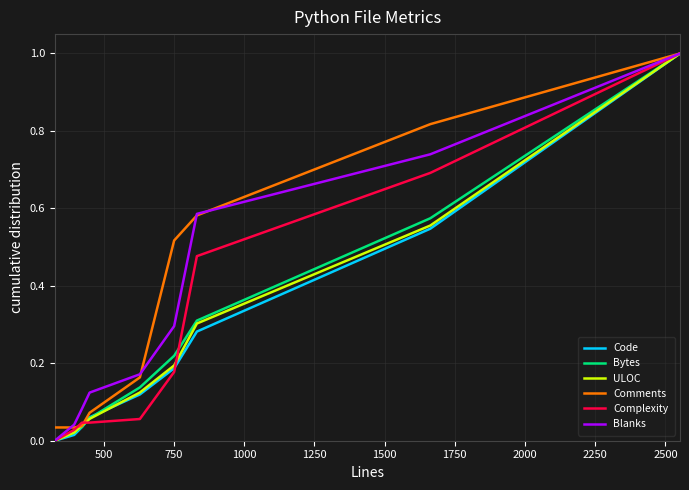

What is the maximum value for Bytes?

1.0